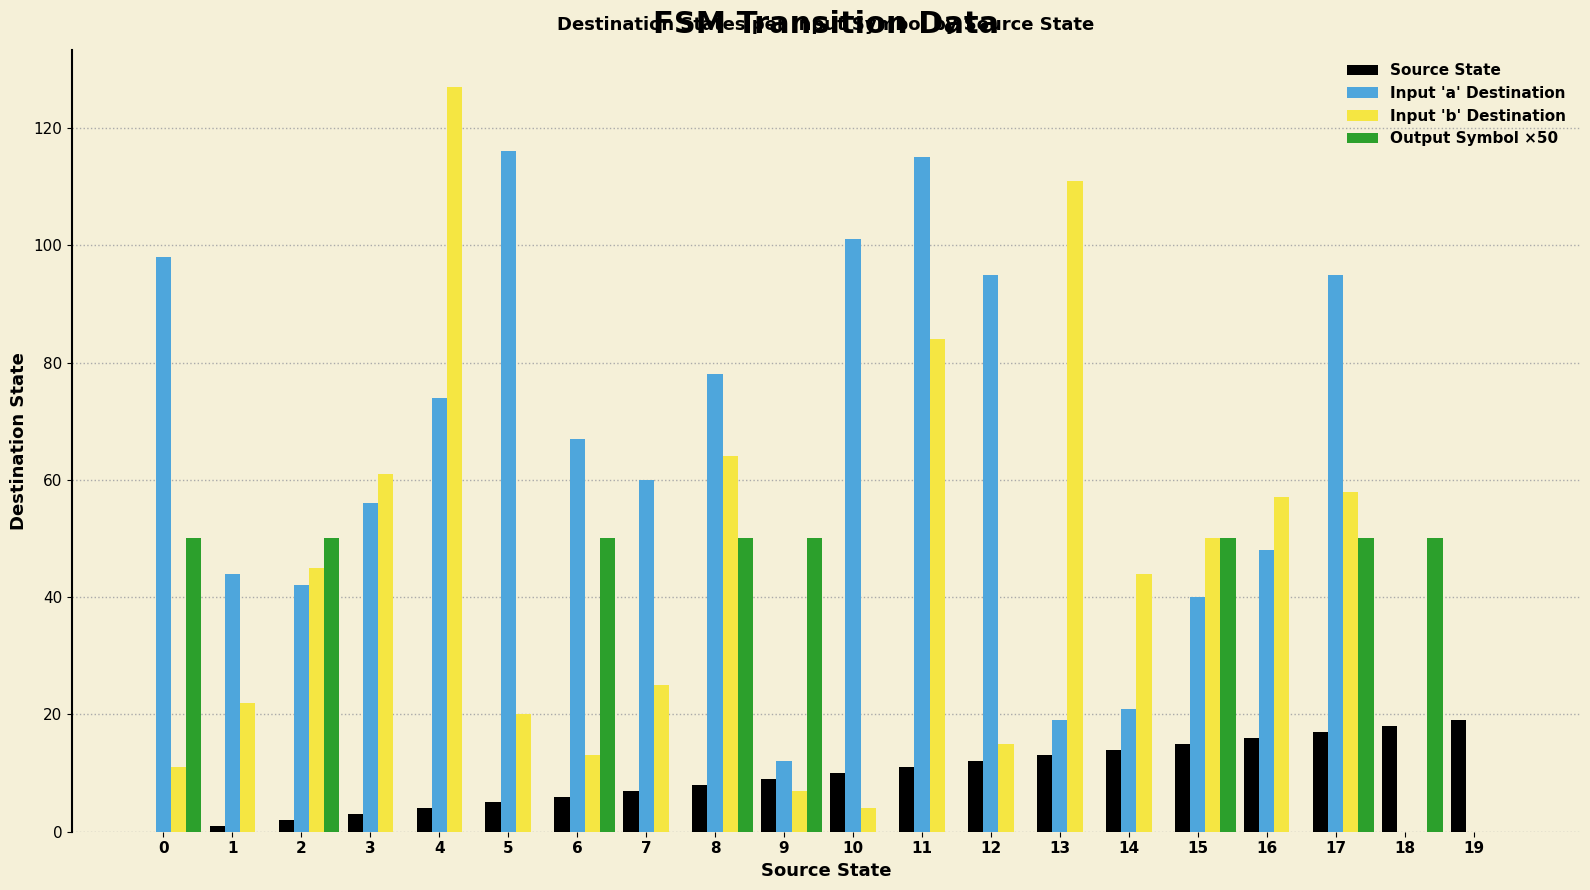

The value of Input 'b' Destination at 8 is 23. True or false?

False